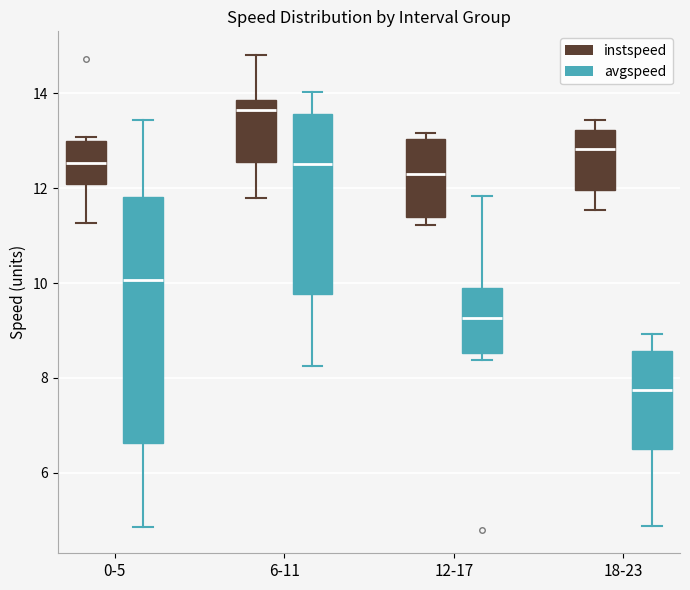

Where is the lower edge of the box for 6-11 (avgspeed) on the y-axis? The values are not printed on the chart, so give them approximately, as read against the axis.

9.8